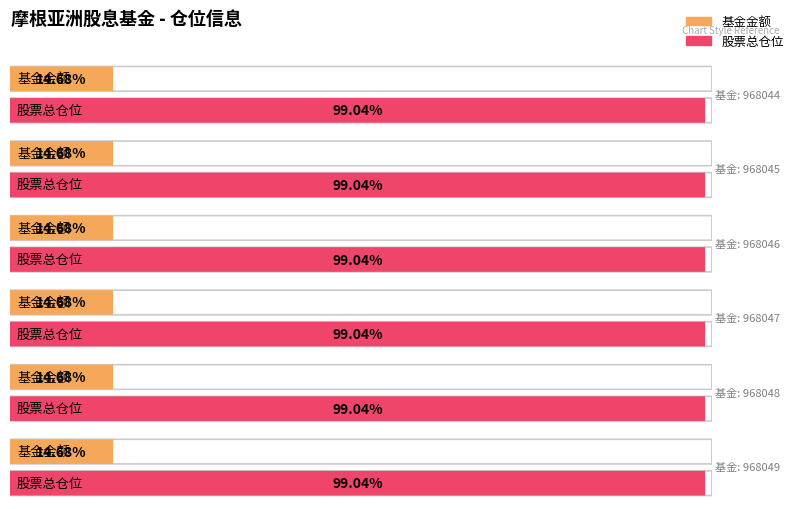

What is the minimum value for 基金金额?

14.7